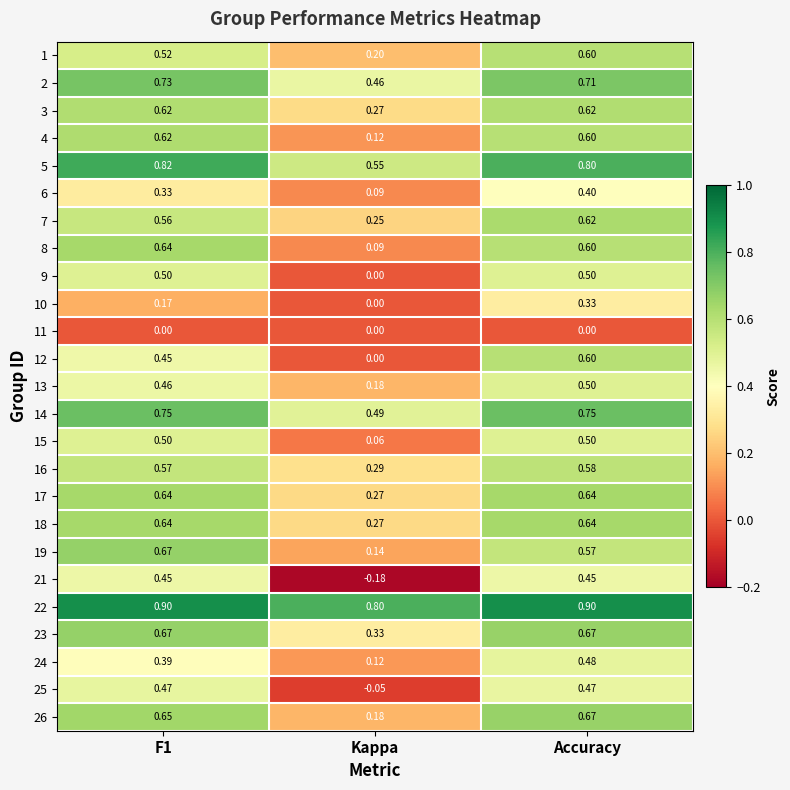

Which category has the lowest value in the 3 series?

Kappa